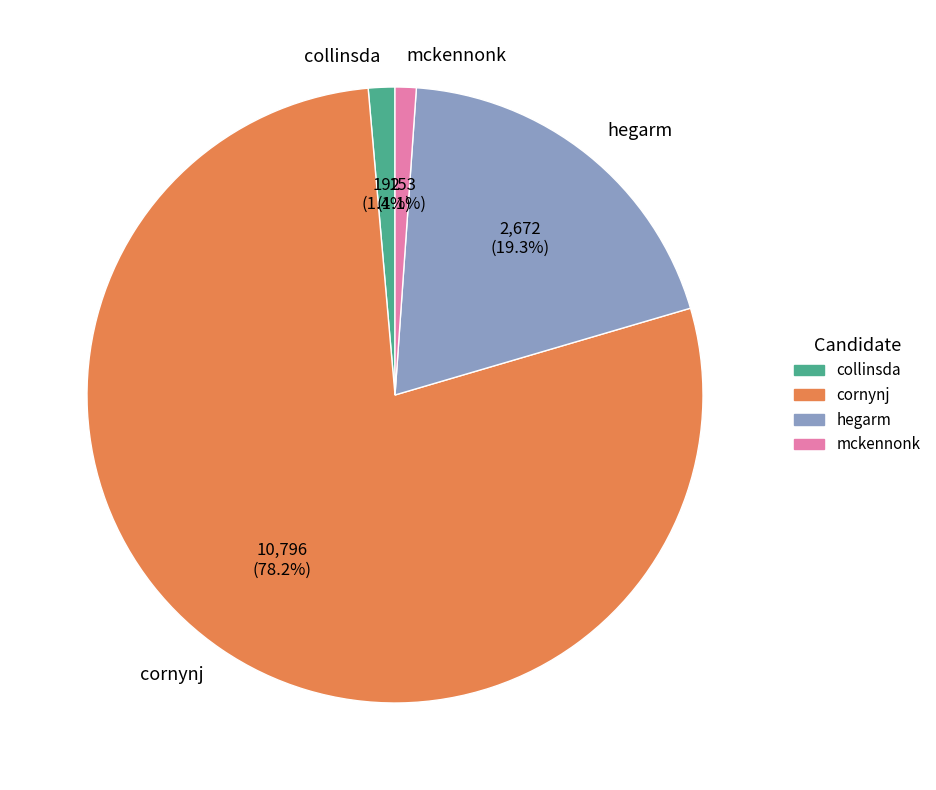

Is there a majority slice in this chart?

Yes